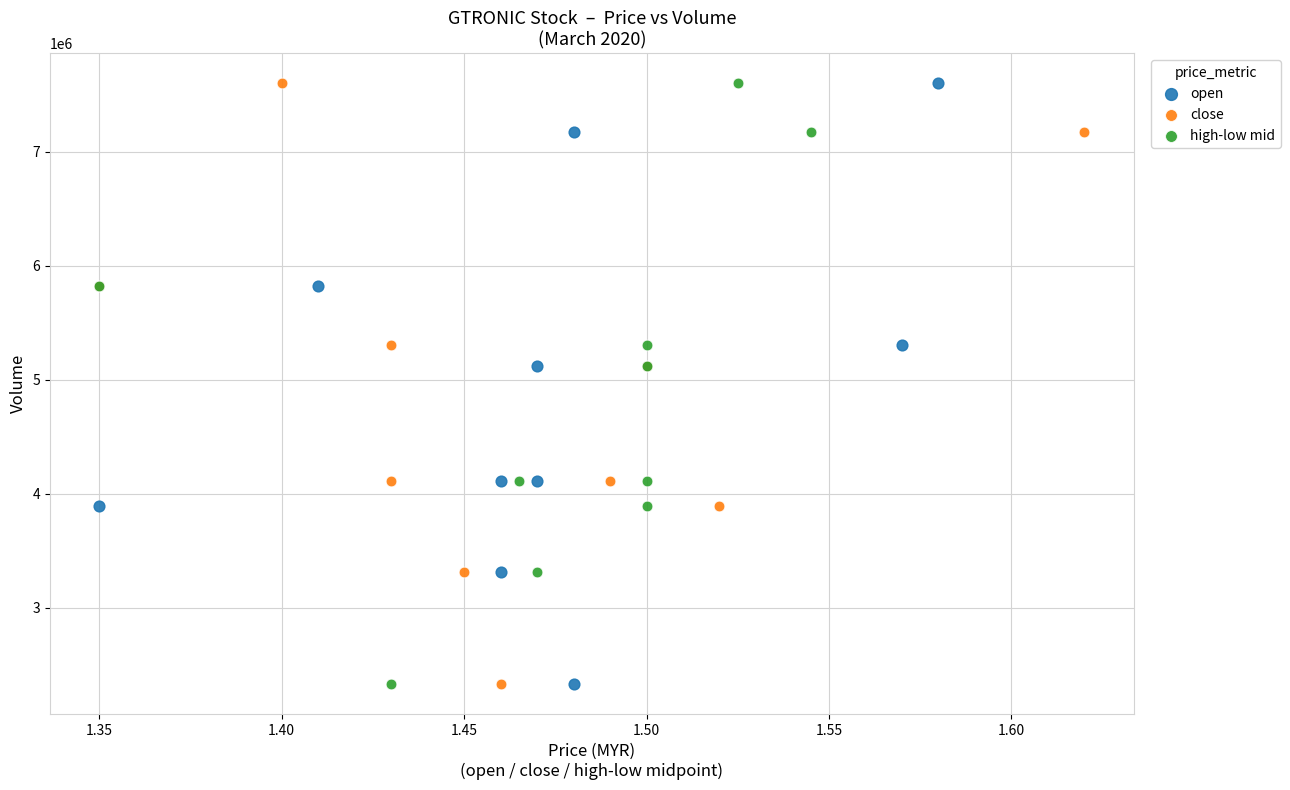

What are all the series names shown in the legend?

open, close, high-low mid